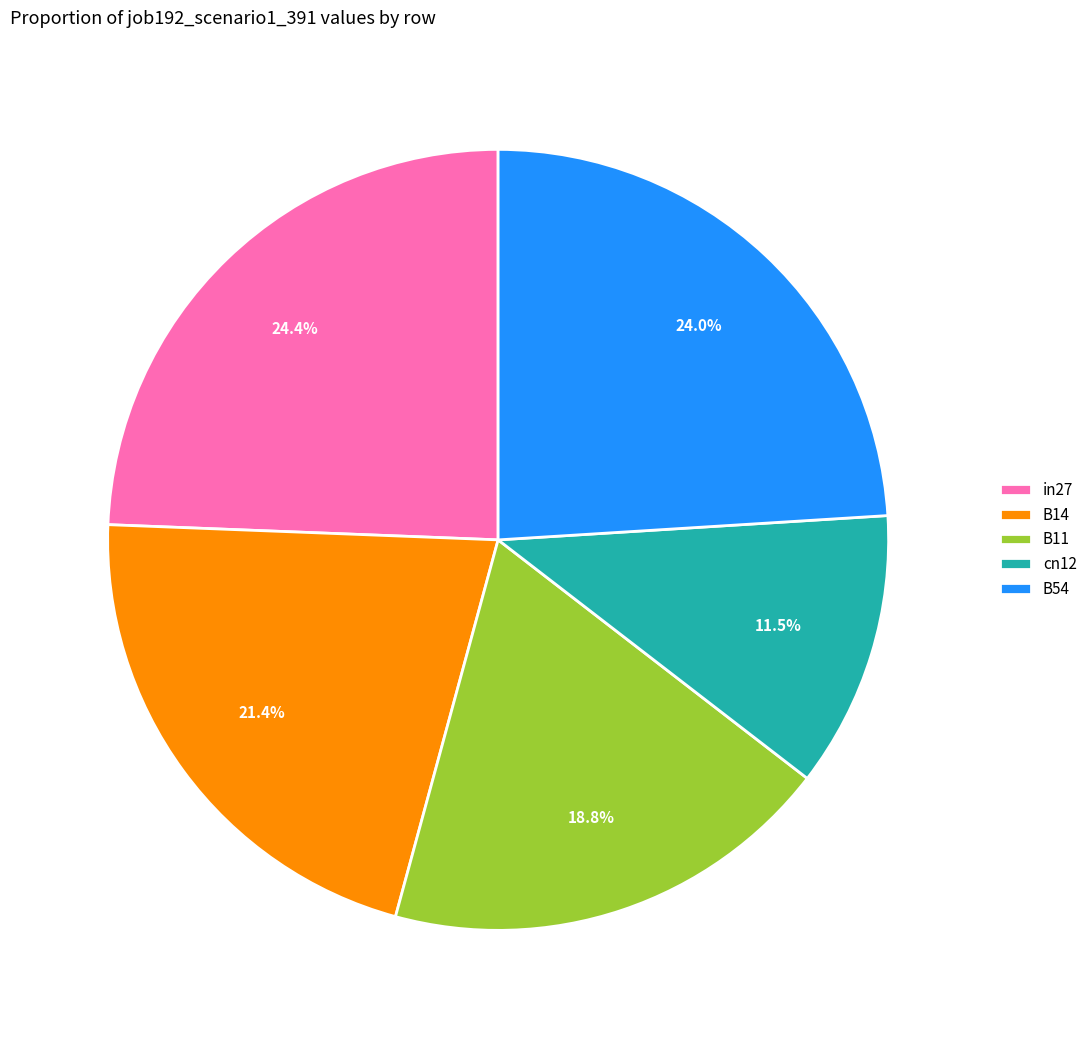

Which category has the smallest portion of the pie?

cn12